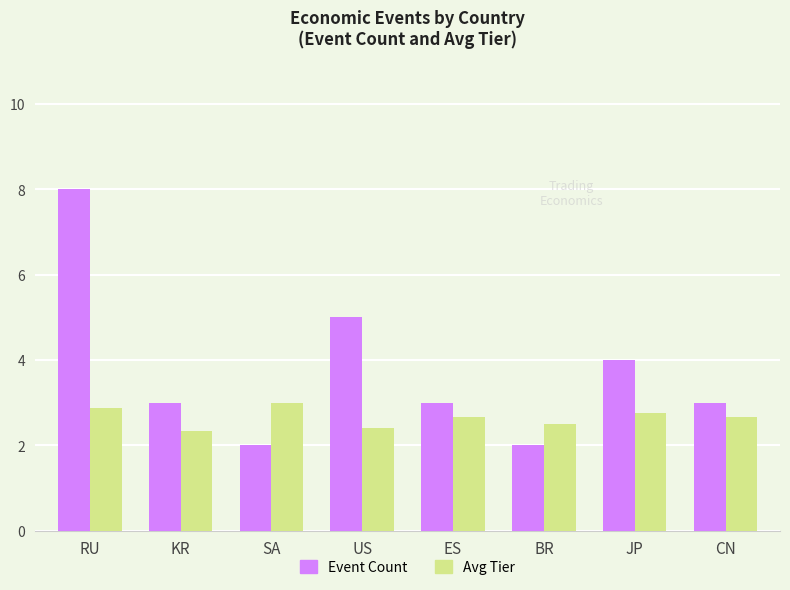

What is the label of the 7th bar from the right?

KR